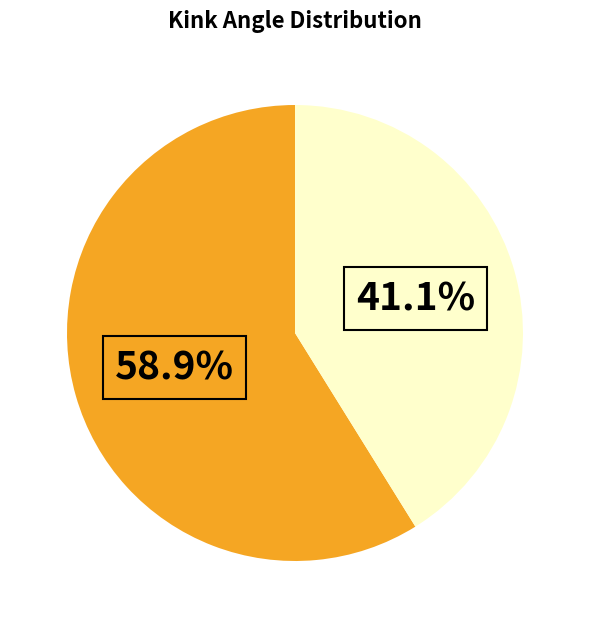

Does any single category account for the majority?

Yes